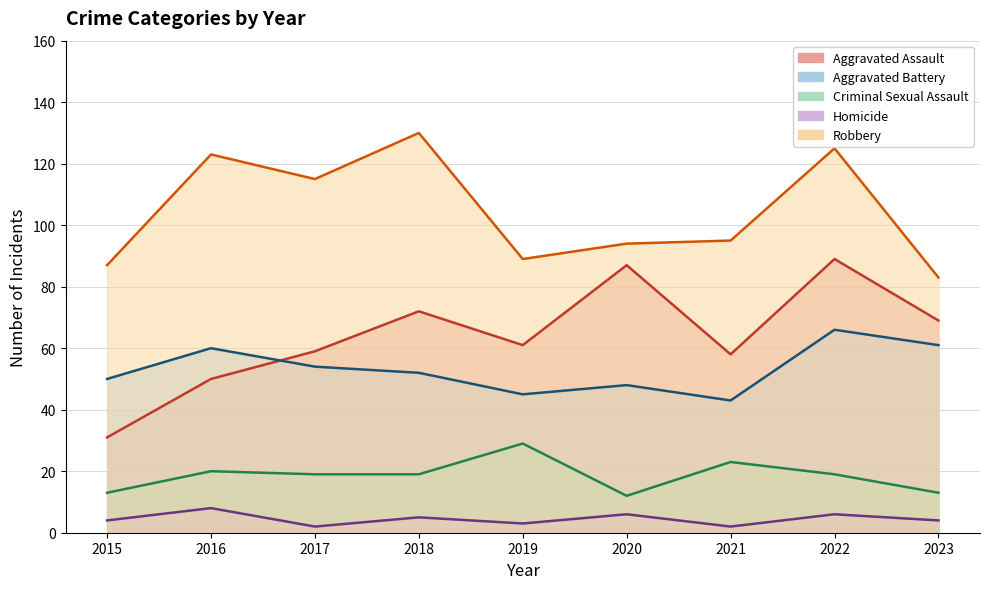

Rank the categories by Homicide value from highest to lowest.

2016, 2020, 2022, 2018, 2015, 2023, 2019, 2017, 2021